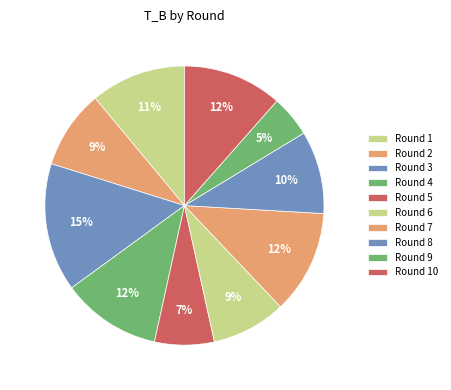

The Round 7 slice represents 19% of the pie. True or false?

False